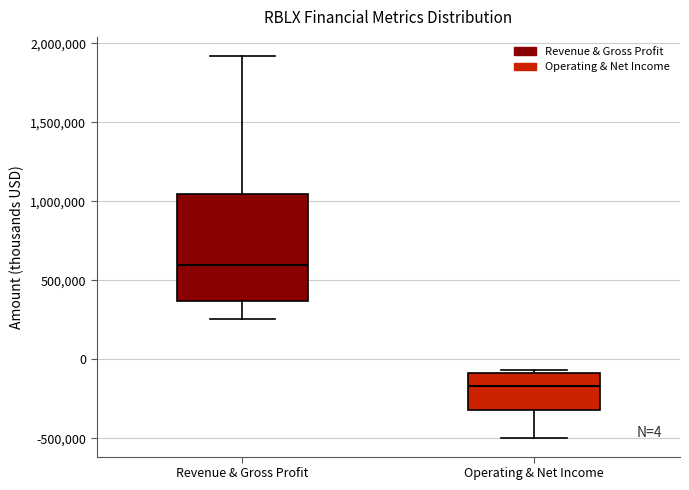

Which box is the tallest, from its lower edge to its upper edge?

Revenue & Gross Profit